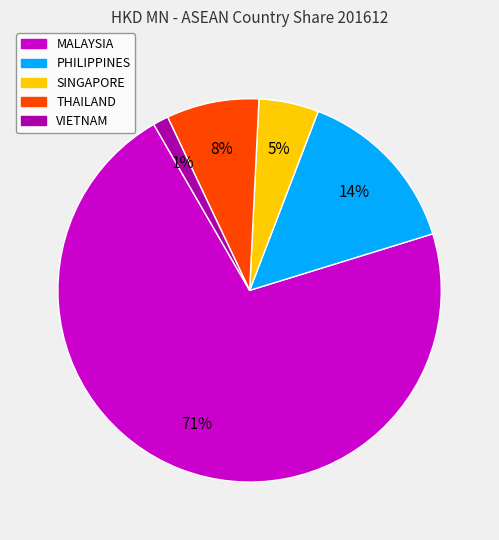

Combined, do MALAYSIA and THAILAND account for over 50%?

Yes